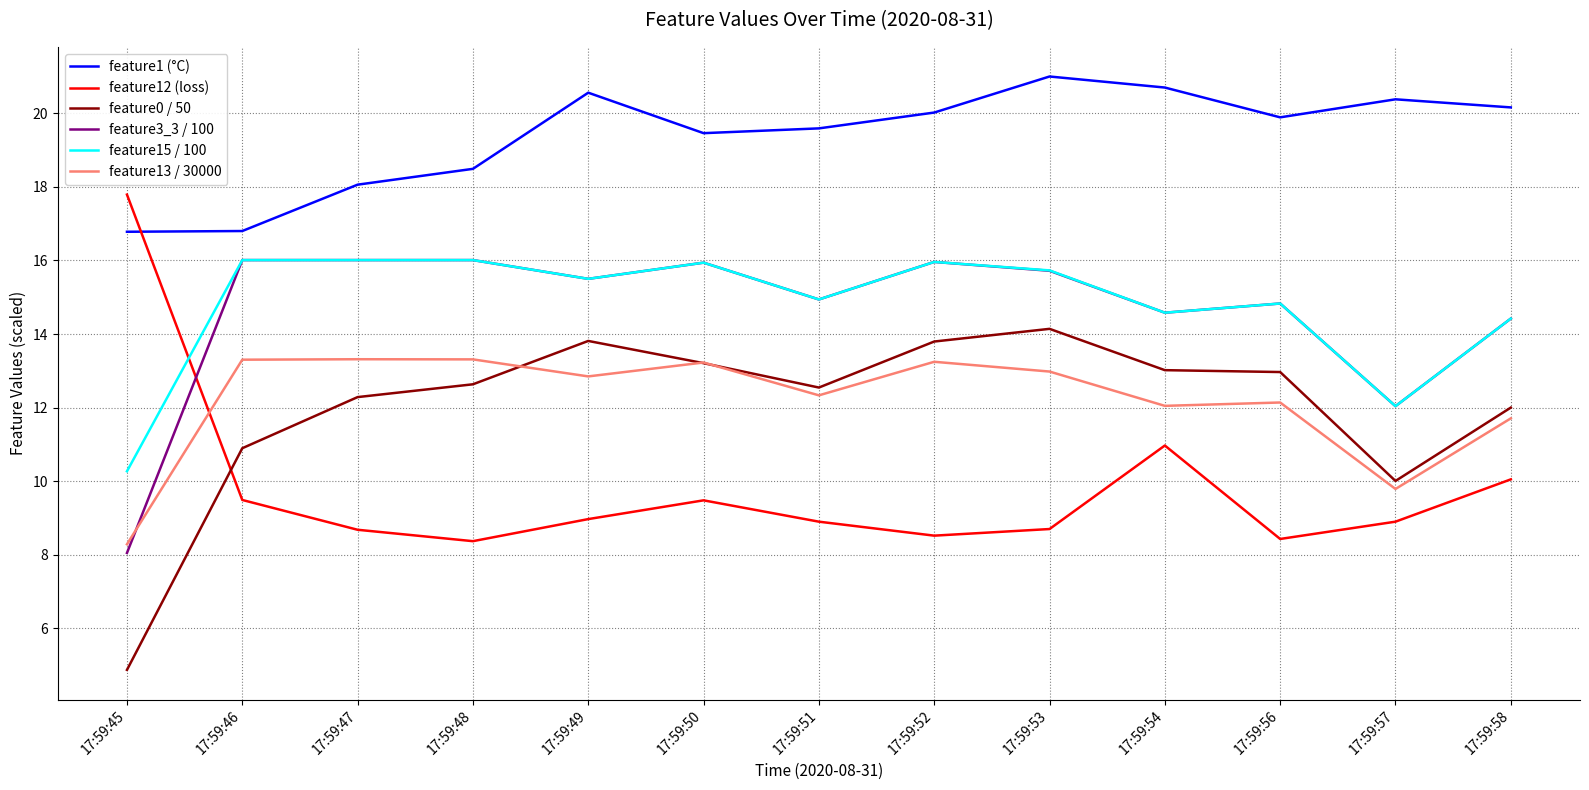

How many distinct data groups are displayed?

6